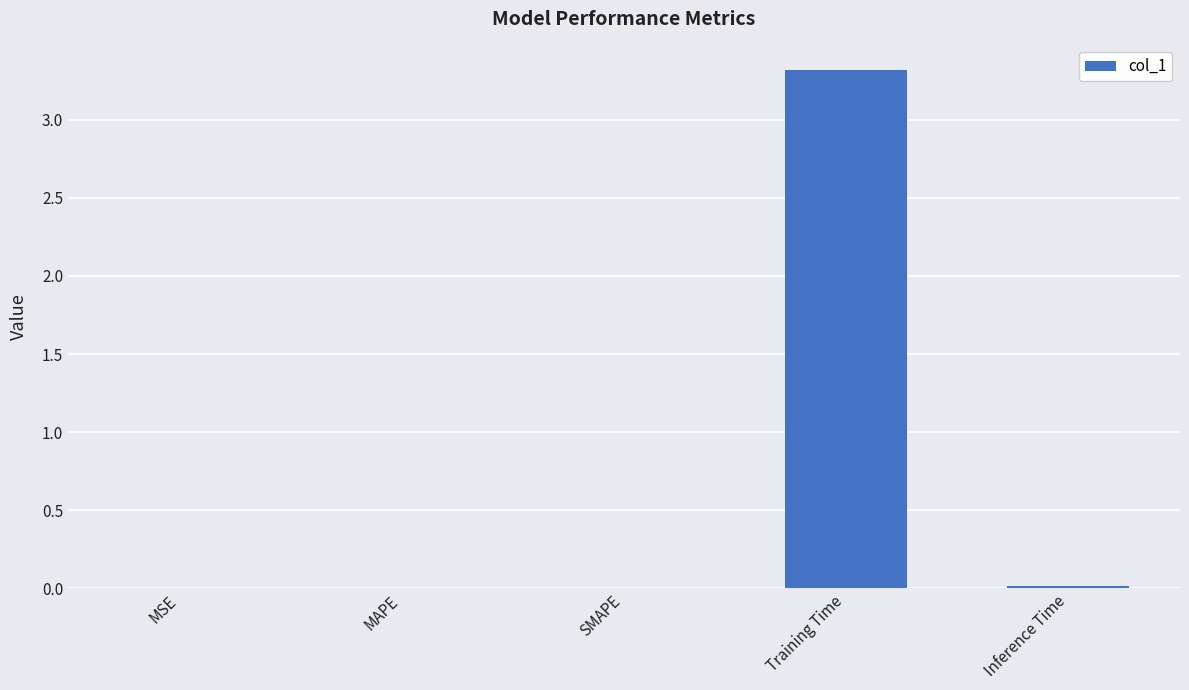

Does the chart contain stacked bars?

No